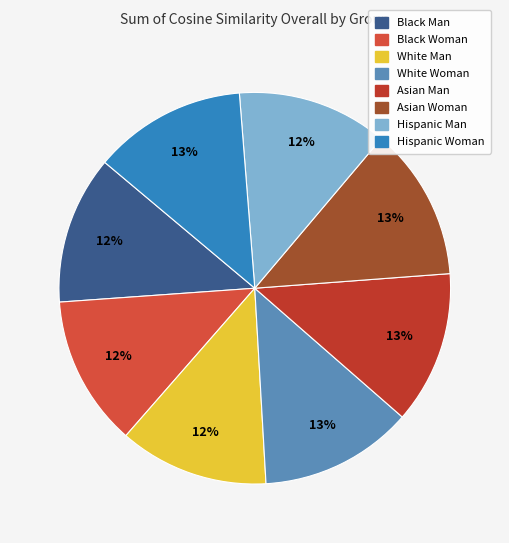

To the nearest percent, what is the average slice percentage?

12%